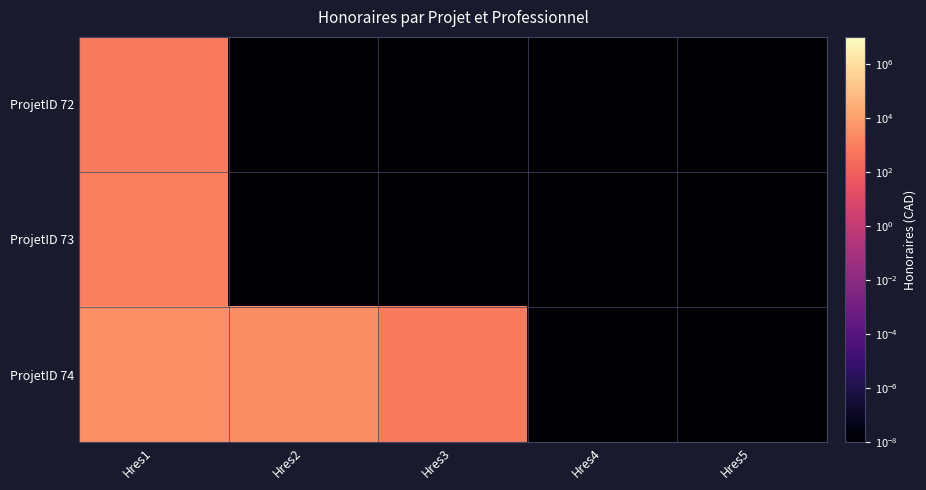

What is the maximum value shown in the chart?

3080.0